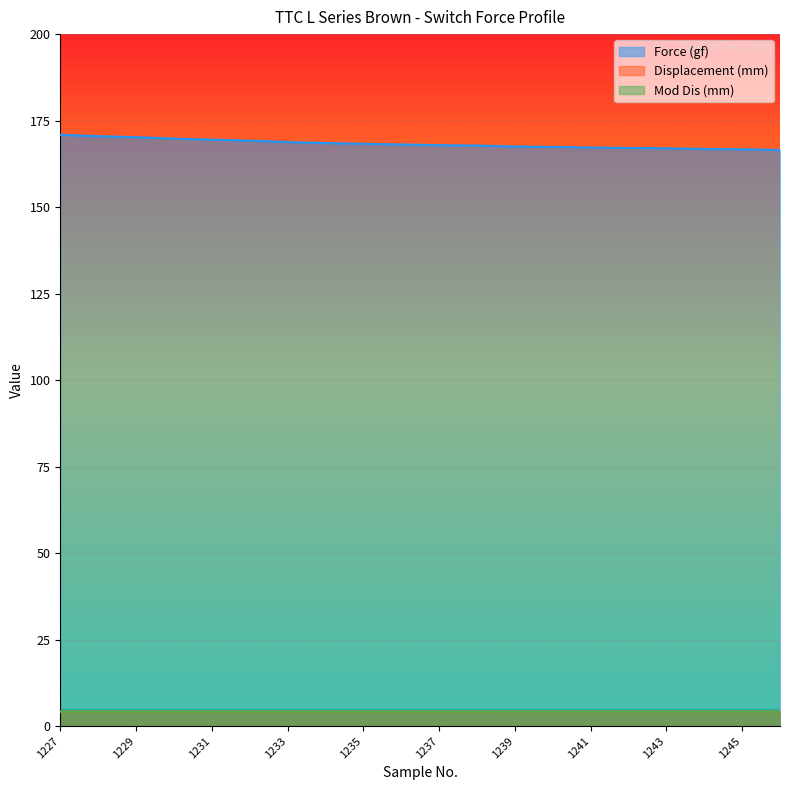

Reading left to right, list all the values displayed in this chart.

Force (gf): 170.9	170.5	170.2	169.8	169.5	169.2	168.8	168.5	168.3	168.1	167.9	167.8	167.5	167.4	167.2	167.1	167.0	166.8	166.7	166.5
Displacement (mm): 4.2	4.2	4.2	4.2	4.2	4.2	4.2	4.2	4.2	4.2	4.2	4.2	4.2	4.2	4.2	4.2	4.2	4.2	4.2	4.2
Mod Dis (mm): 4.2	4.2	4.2	4.2	4.2	4.2	4.2	4.2	4.2	4.2	4.2	4.2	4.2	4.2	4.2	4.2	4.2	4.2	4.2	4.2